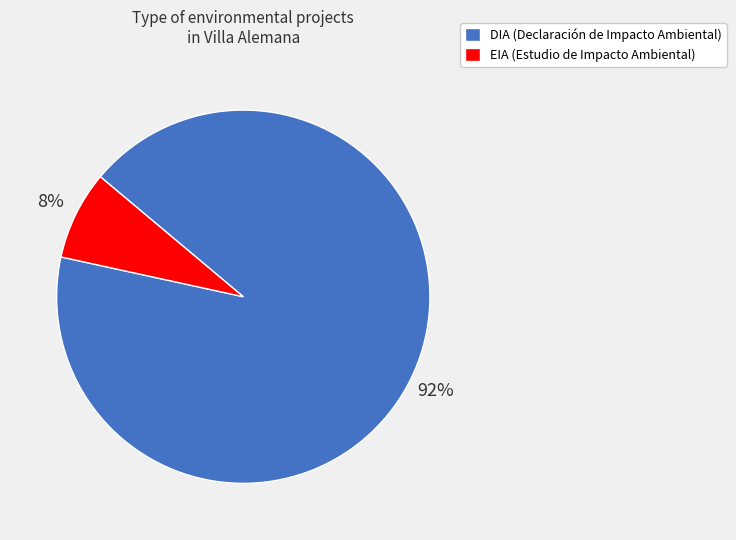

How many segments does this pie chart have?

2